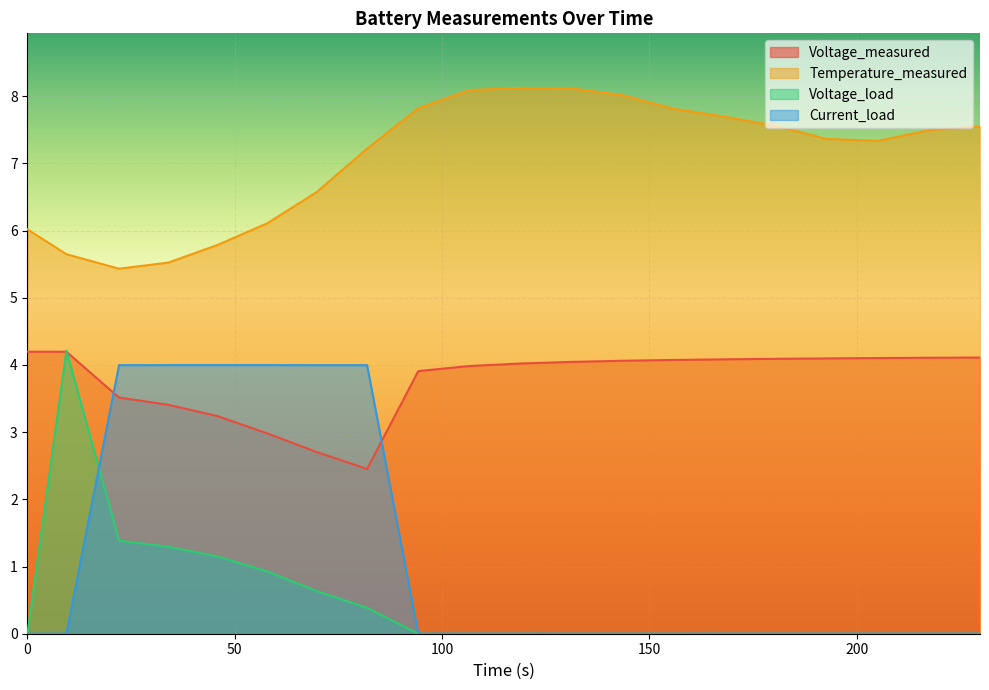

List the series in order of their peak value, highest first.

Temperature_measured, Voltage_load, Voltage_measured, Current_load